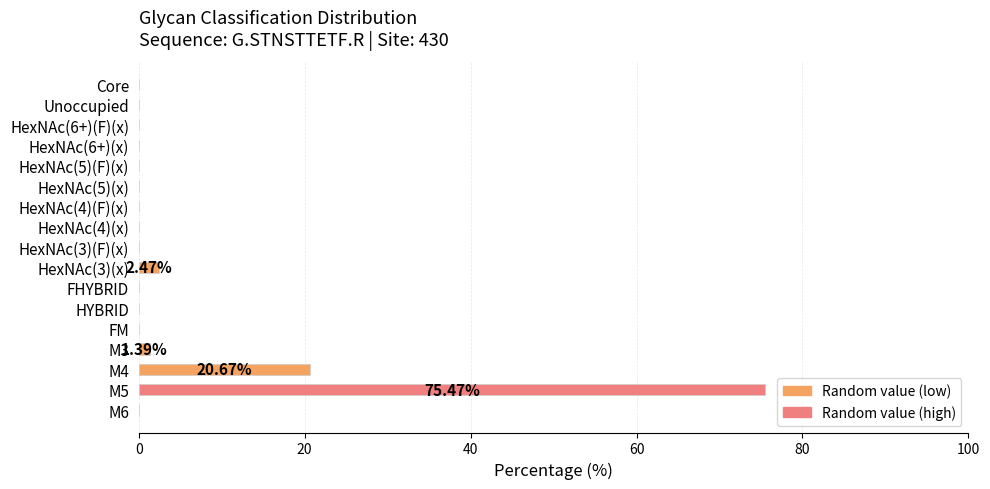

What is the average value?

5.9